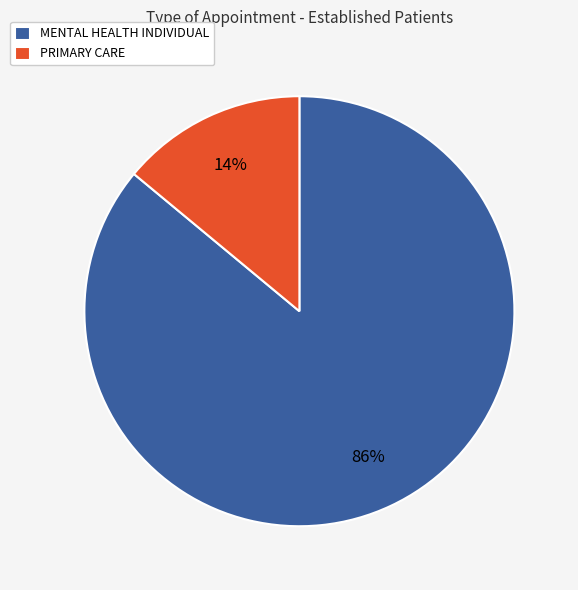

The MENTAL HEALTH INDIVIDUAL slice represents 78% of the pie. True or false?

False